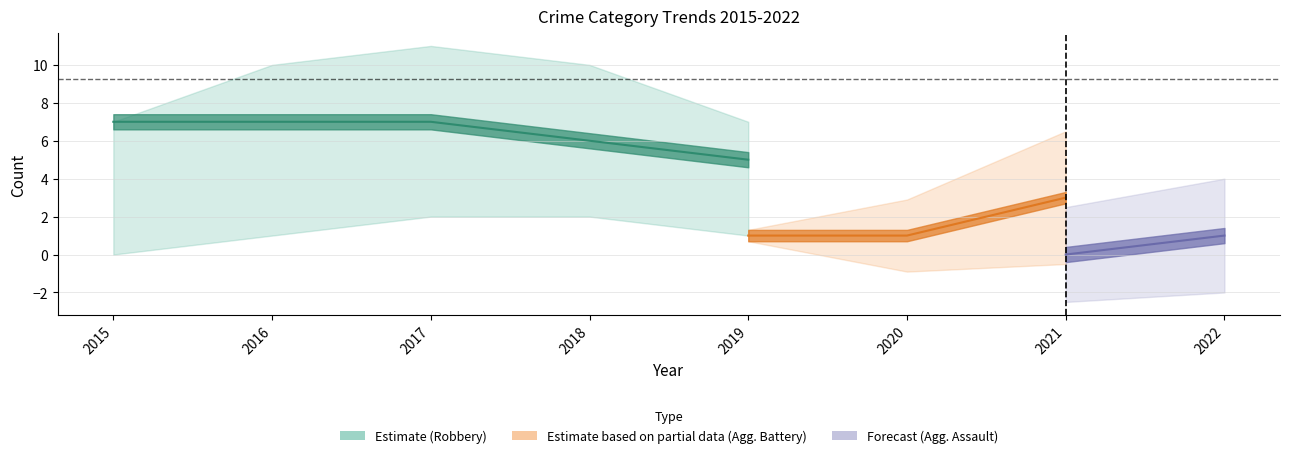

True or false: Aggravated Battery and Total cross at least once.

False